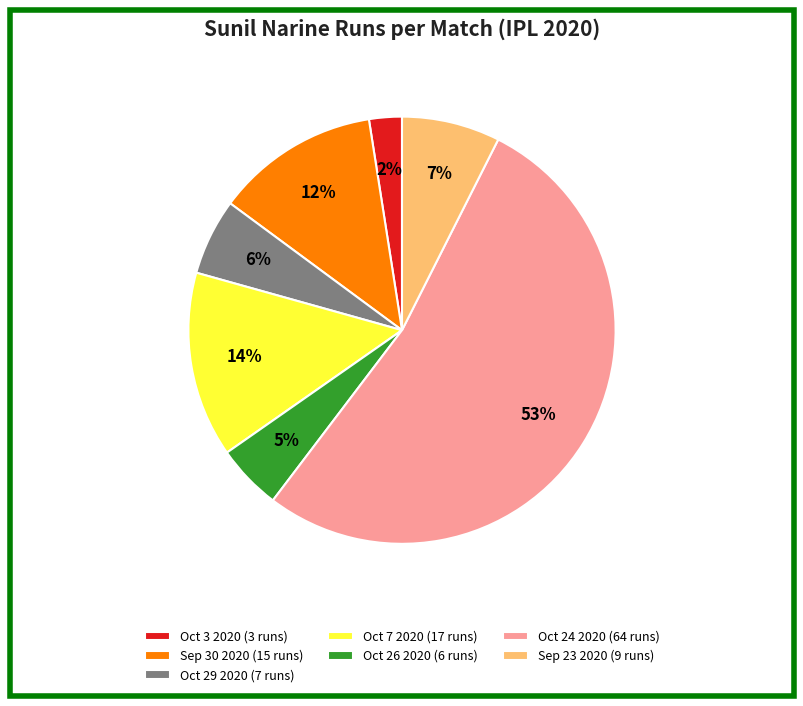

What percentage is the Sep 30 2020 (15 runs) slice, to the nearest percent?

12%